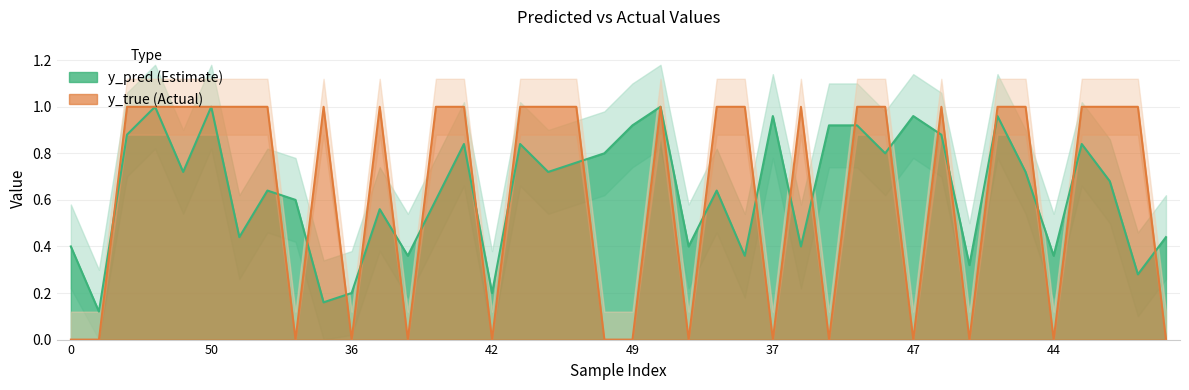

Count the y_true values in the range 0 to 1.

40